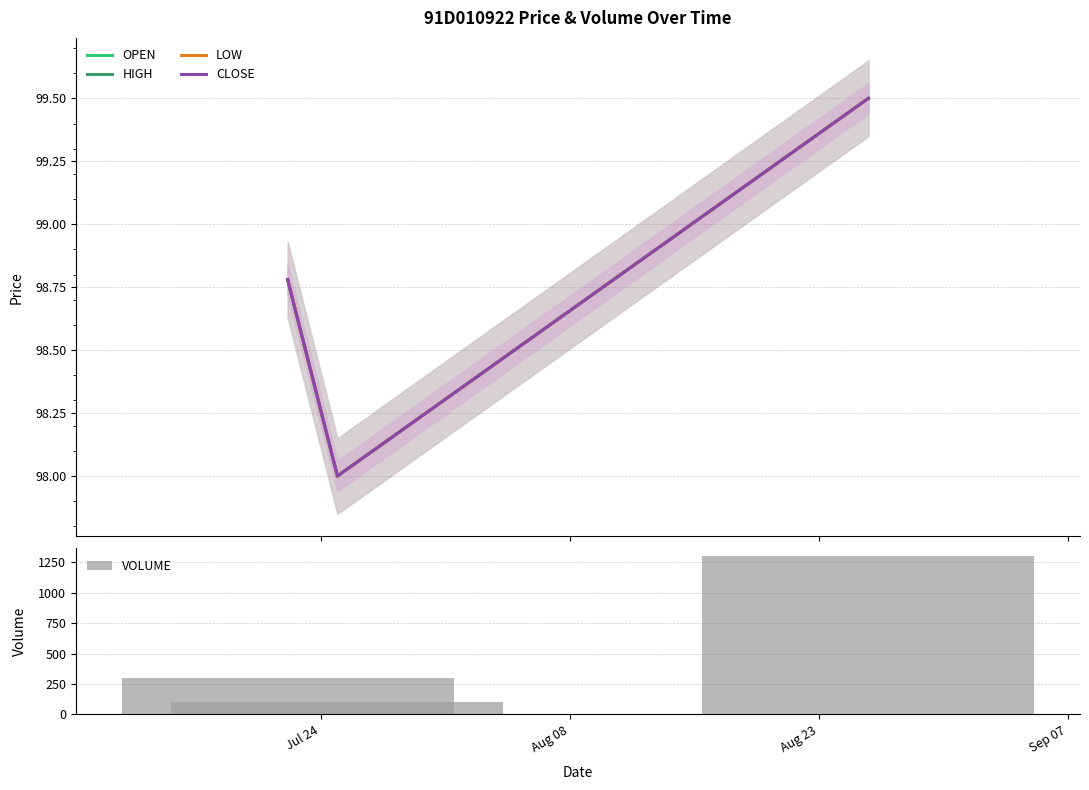

What is the maximum value for VOLUME?

1300